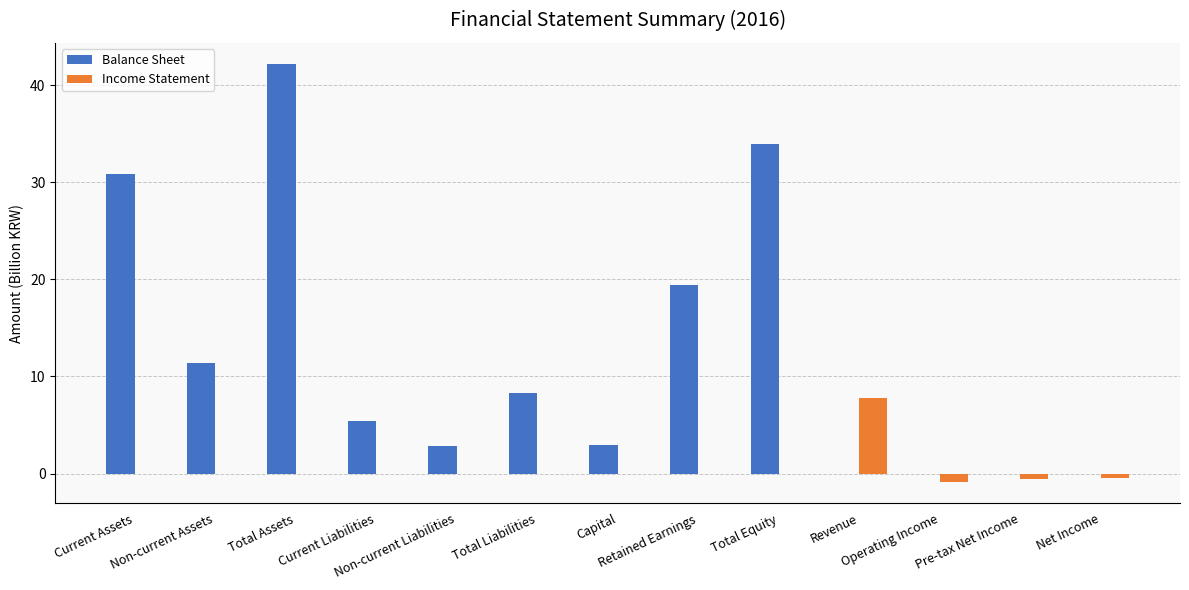

What is the sum of the Balance Sheet values at Current Assets and Capital?

33.8